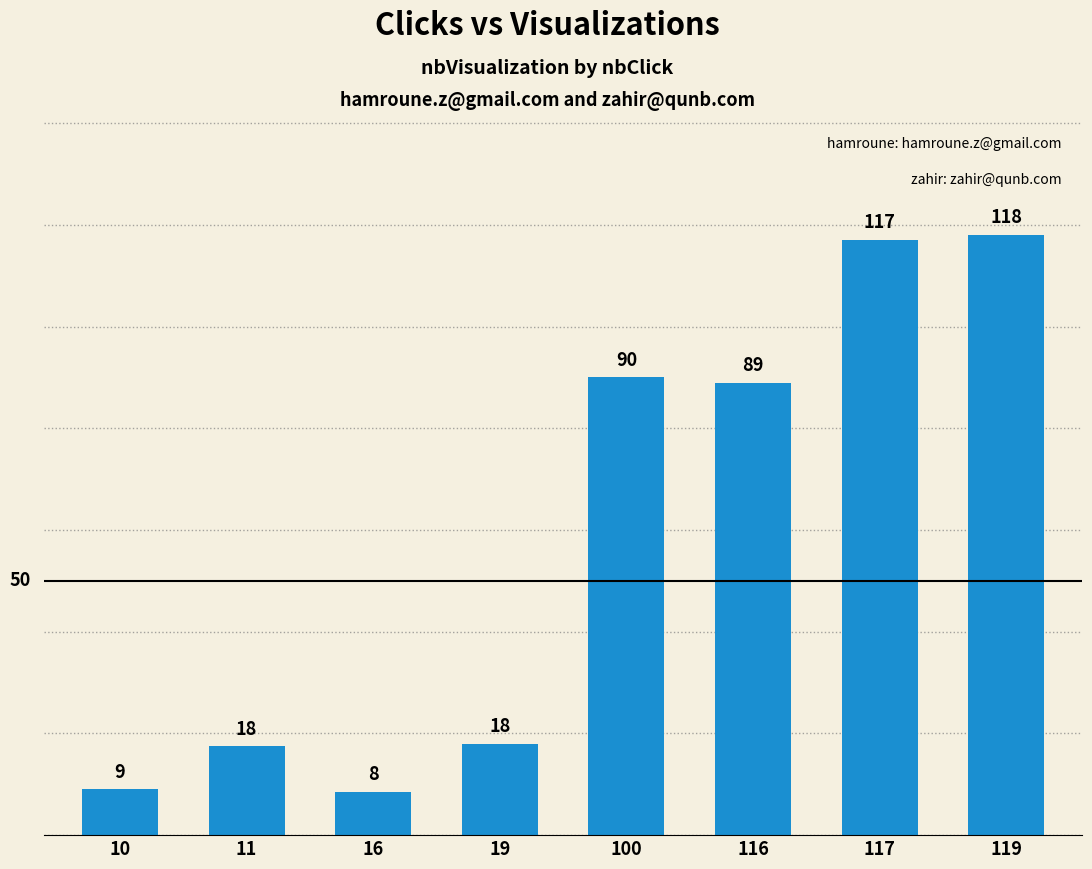

What is the sum of all values?

467.0